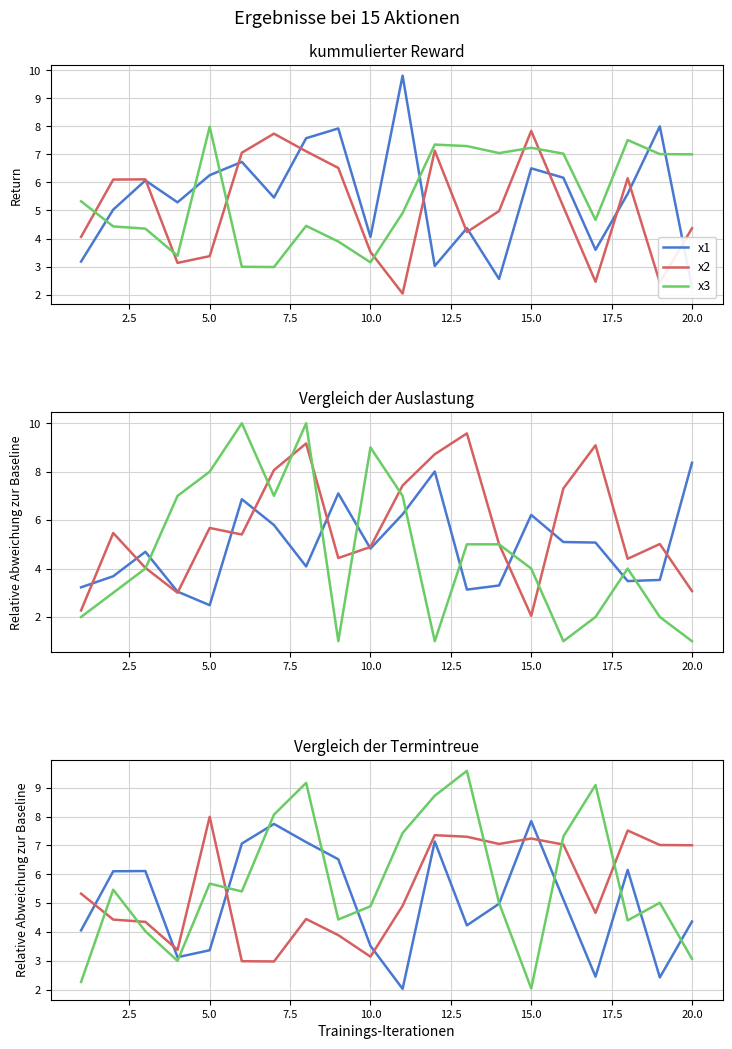

How many data points in x2 are above 5?

10